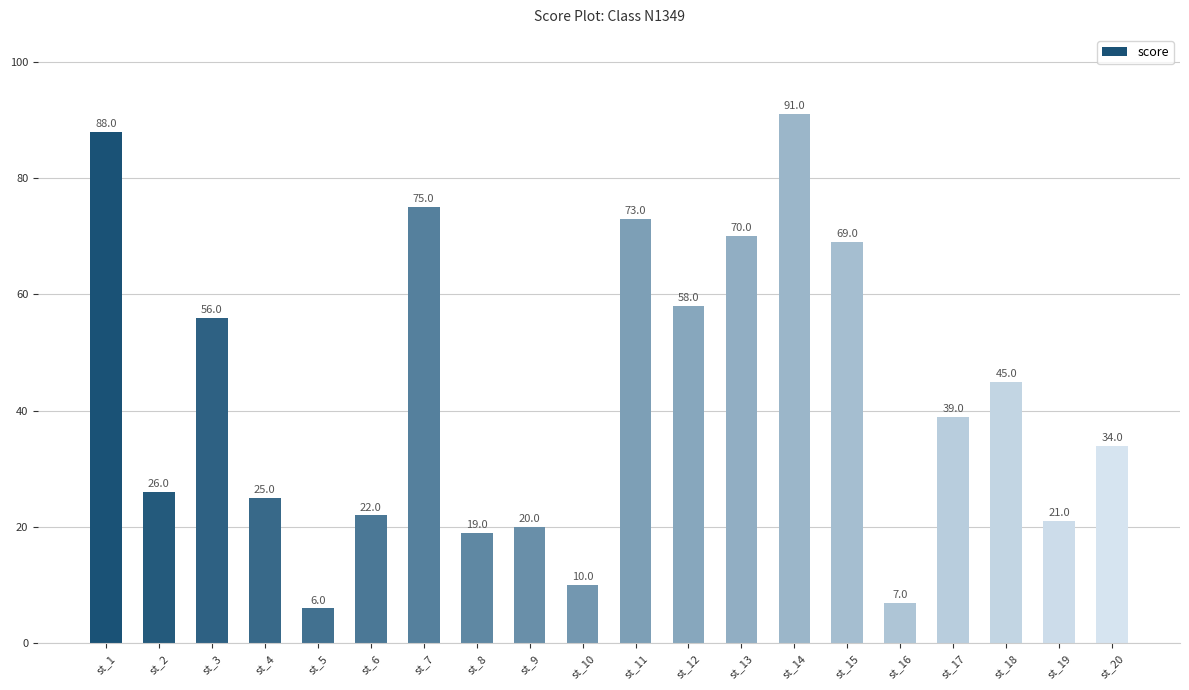

List the labels in order of value, smallest first.

st_5, st_16, st_10, st_8, st_9, st_19, st_6, st_4, st_2, st_20, st_17, st_18, st_3, st_12, st_15, st_13, st_11, st_7, st_1, st_14